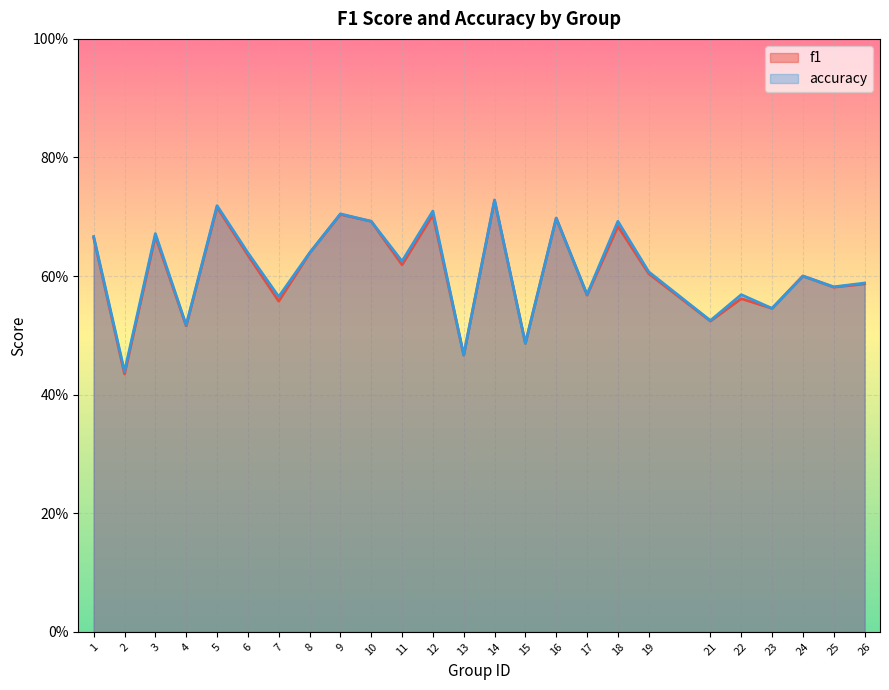

Where is the first local maximum for f1?

3